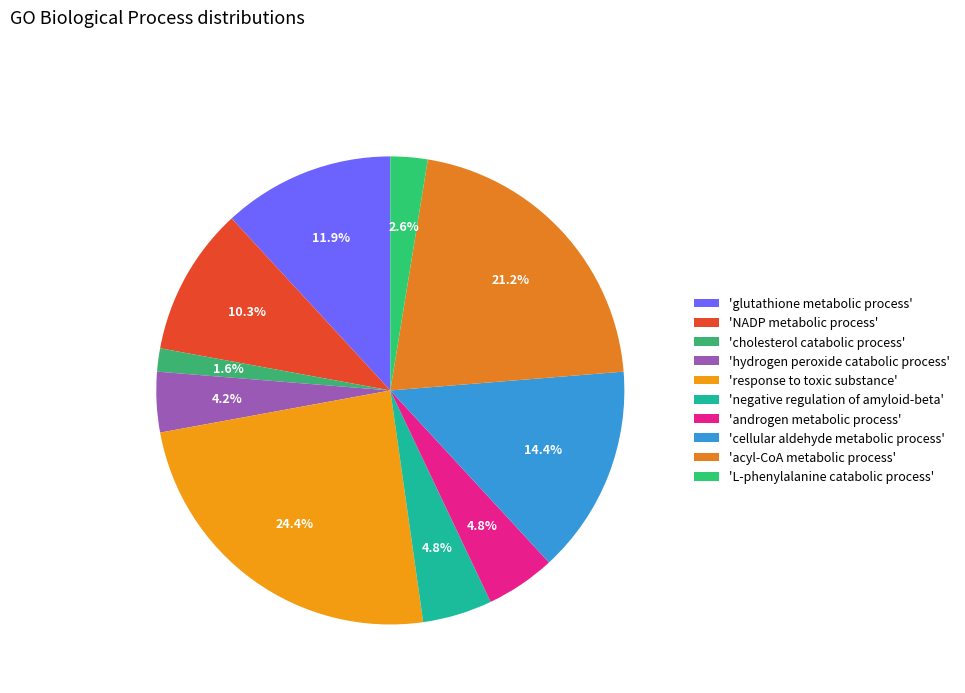

Rank the categories by value from highest to lowest.

response to toxic substance, acyl-CoA metabolic process, cellular aldehyde metabolic process, glutathione metabolic process, NADP metabolic process, negative regulation of amyloid-beta, androgen metabolic process, hydrogen peroxide catabolic process, L-phenylalanine catabolic process, cholesterol catabolic process